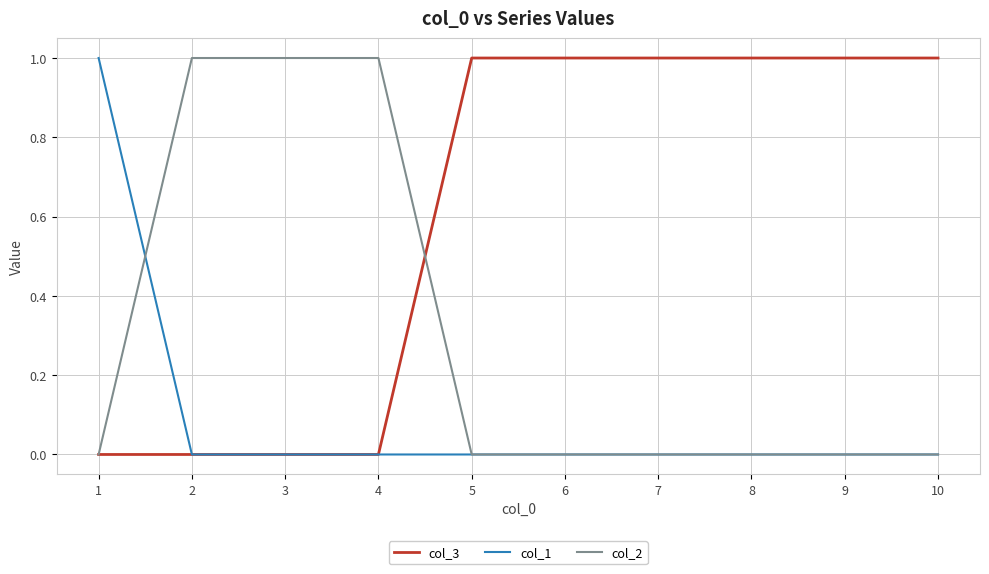

Rank the series by their average value, from highest to lowest.

col_3, col_2, col_1